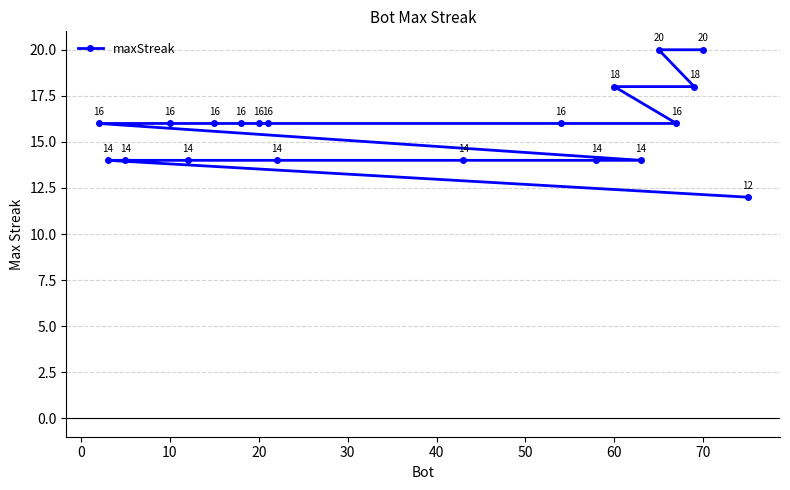

True or false: the data shows 16 at 10.

True